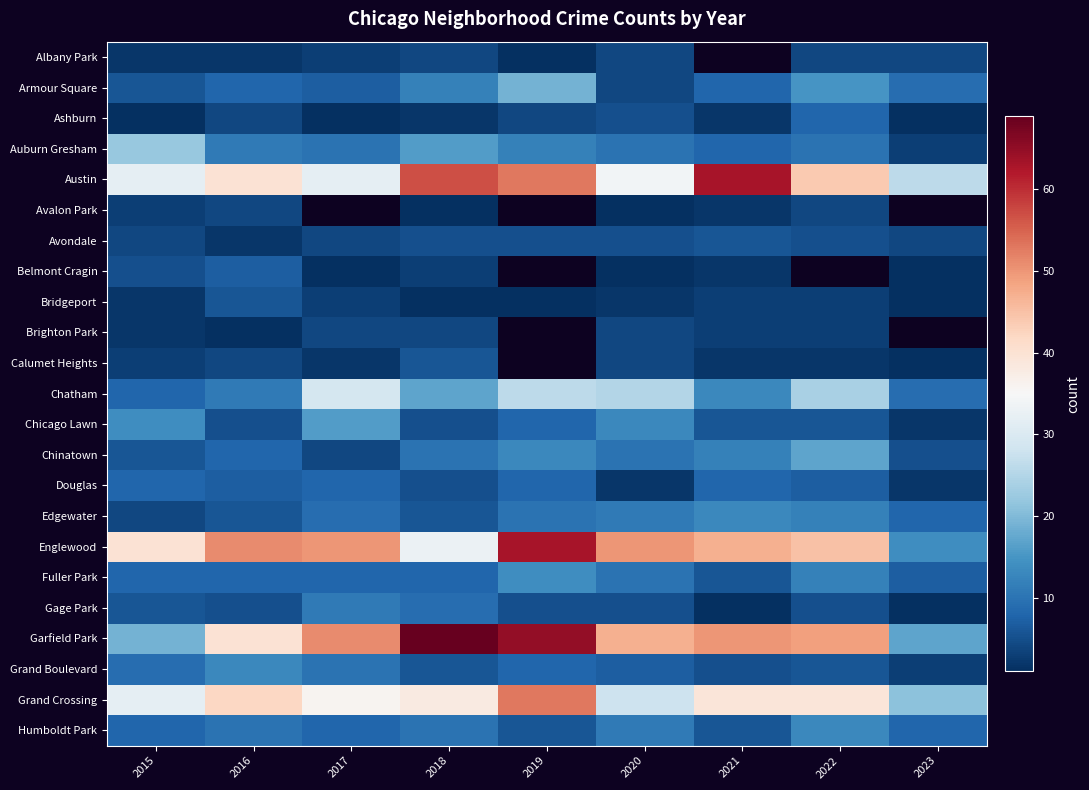

Is the value of Fuller Park at 2018 greater than the value of Auburn Gresham at 2019?

No